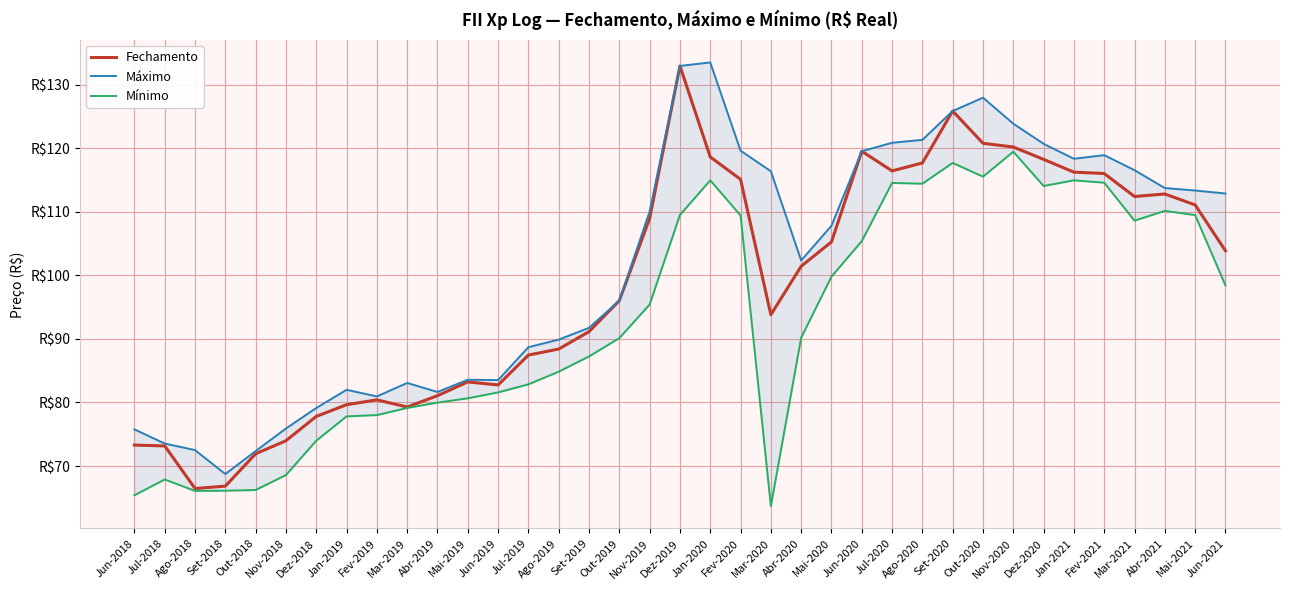

At which label does Fechamento reach its peak?

Dez-2019